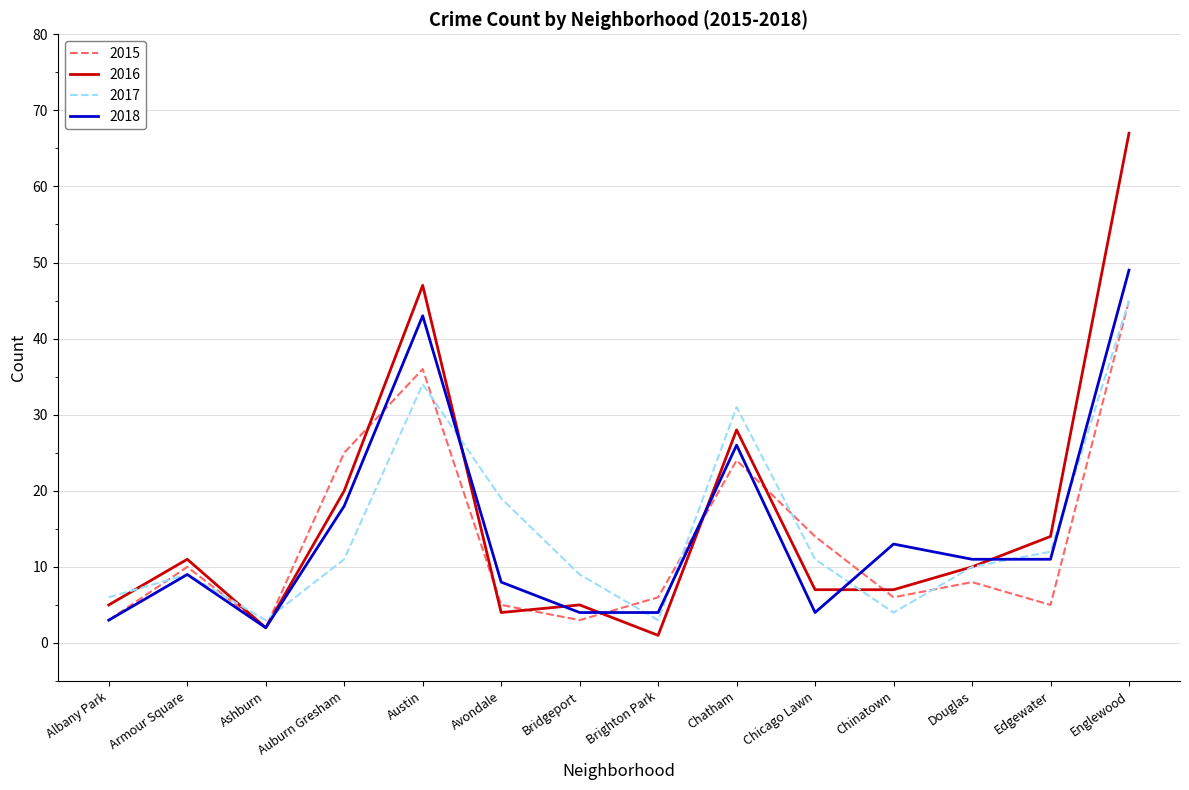

Where is 2016 nearest to the value 34?

Chatham